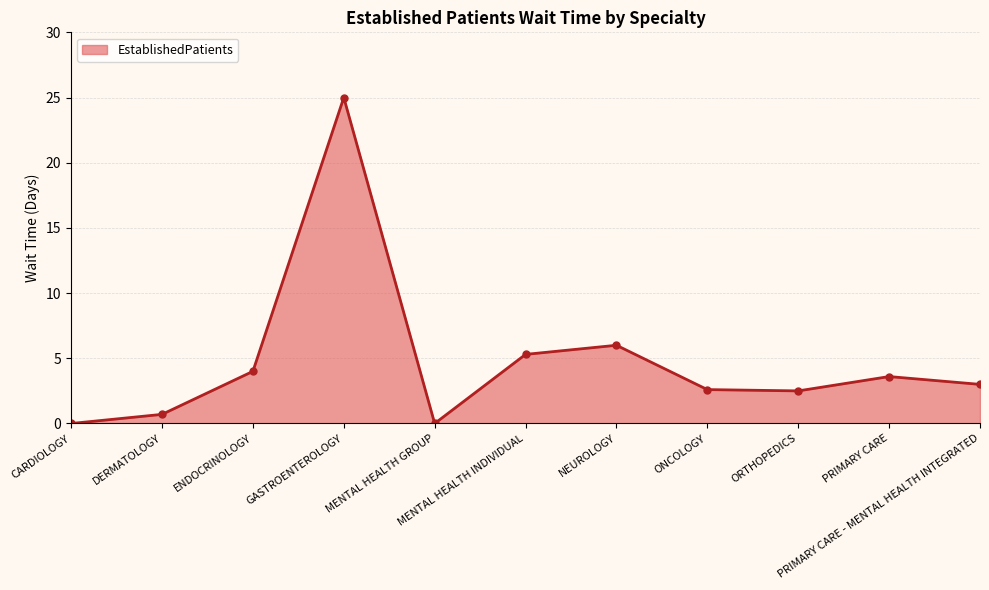

Where is the first local minimum?

MENTAL HEALTH GROUP